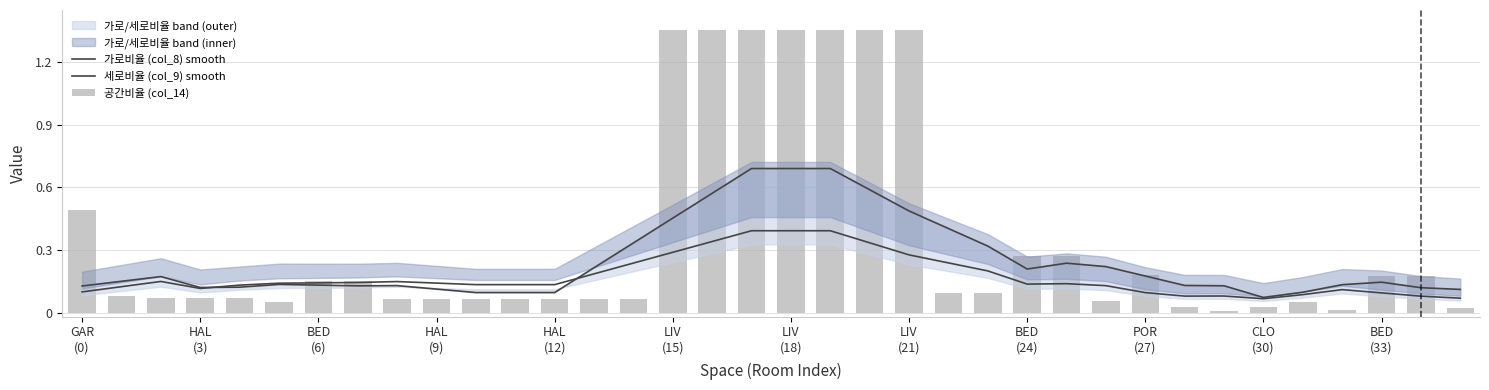

At which label does 세로비율 (col_9) smooth reach its minimum?

CLO (30)